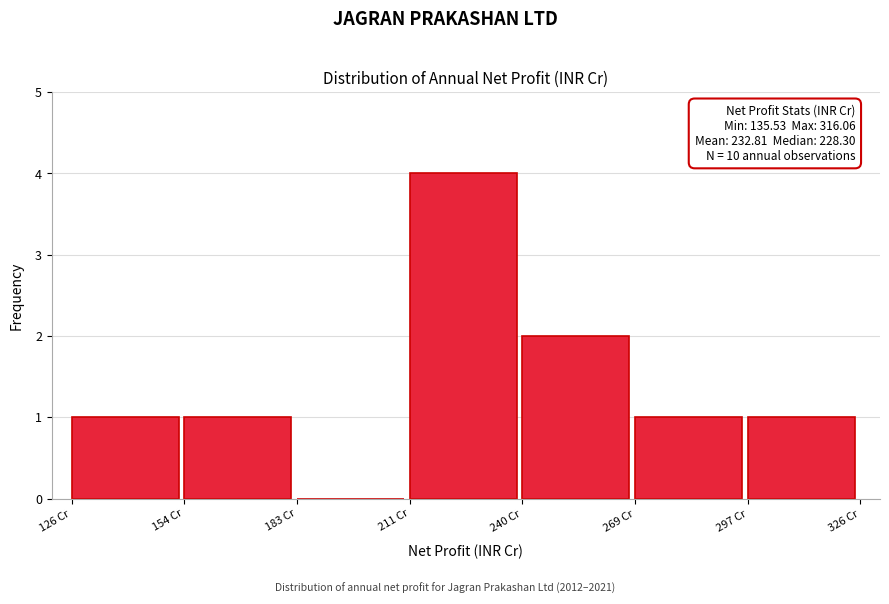

Over which range of the x-axis is the bar tallest?

210 to 240